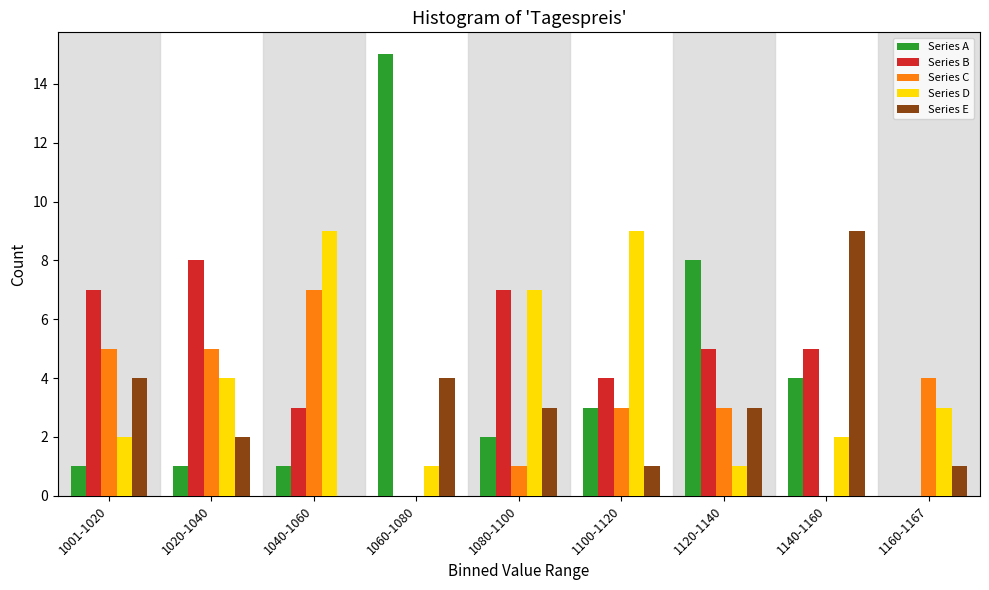

The Series C series shows 5 at 1001-1020. True or false?

True